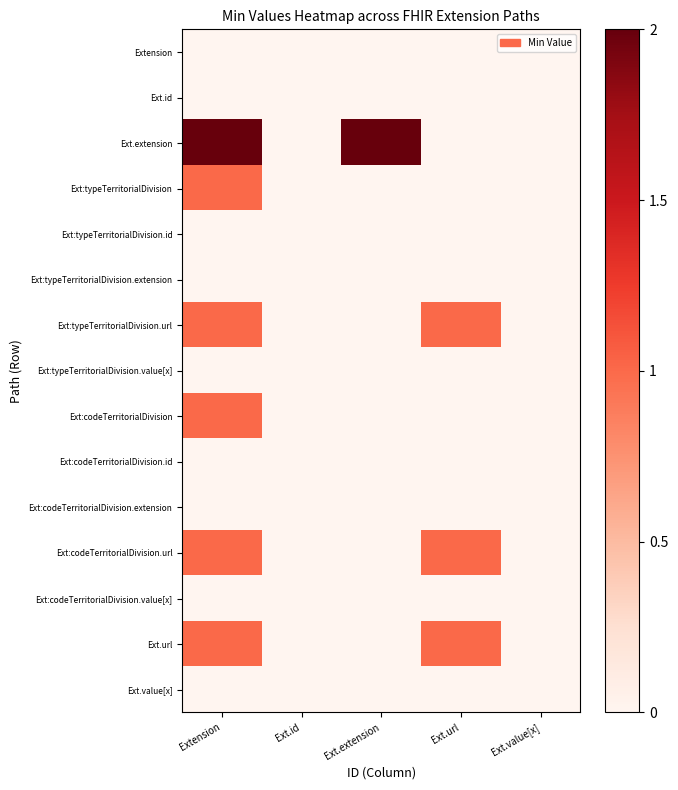

At which category is the sum across all series the highest?

Extension